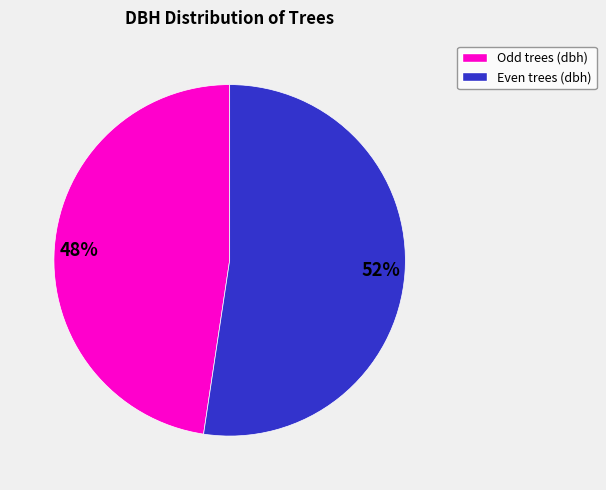

Combined, do 48% and 52% account for over 50%?

Yes